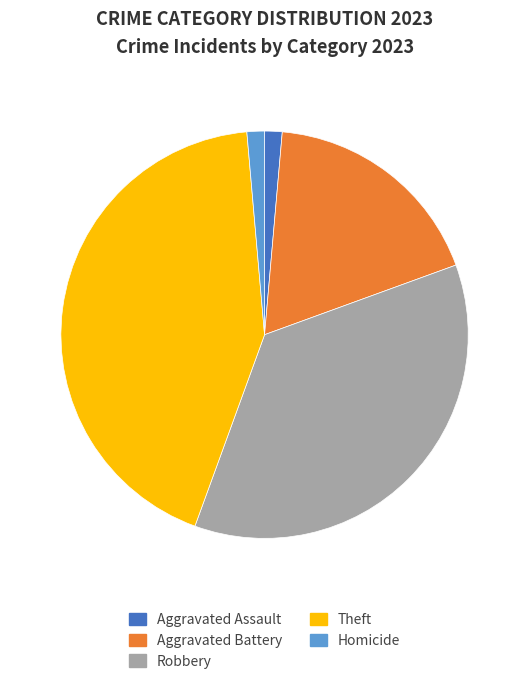

The Aggravated Assault slice represents 9% of the pie. True or false?

False